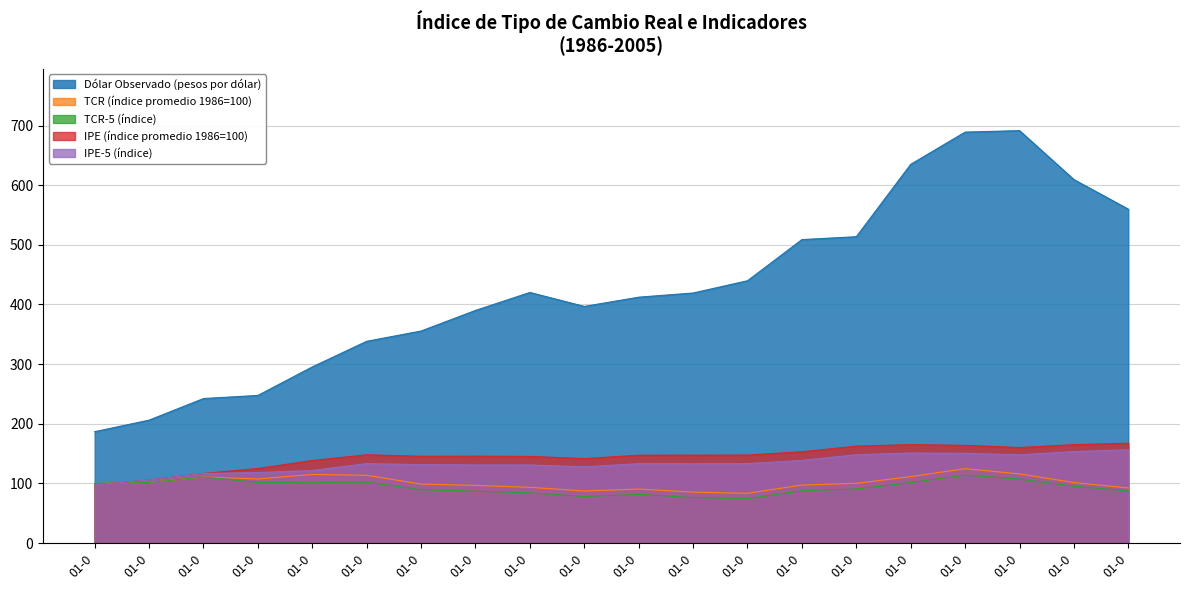

What is the value of the IPE (índice promedio 1986=100) point at the 9th from the left?

145.4